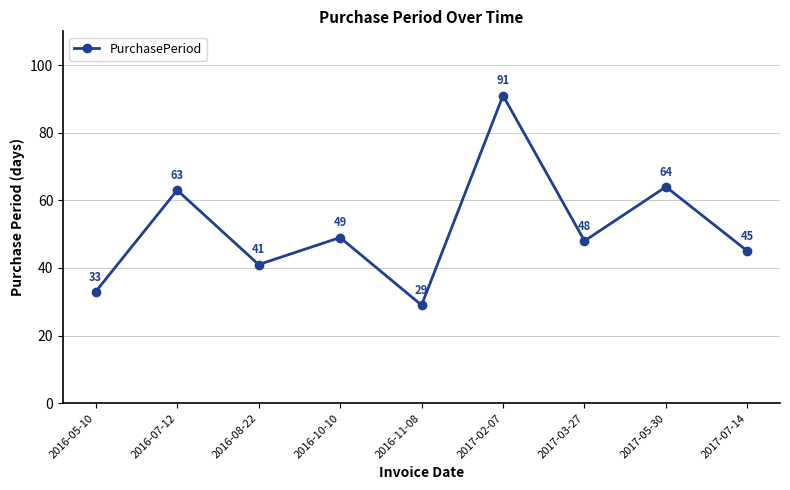

The value at 2017-07-14 is 17. True or false?

False